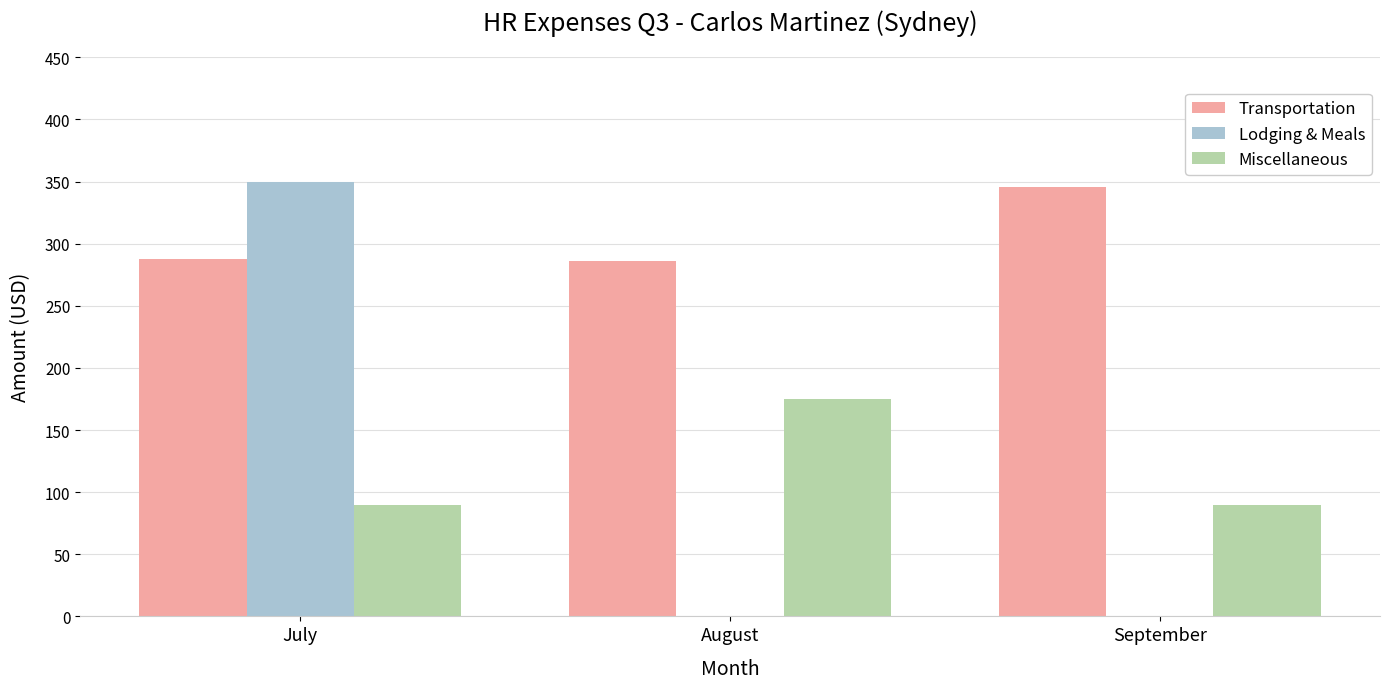

The value of Transportation at July is 429.8. True or false?

False